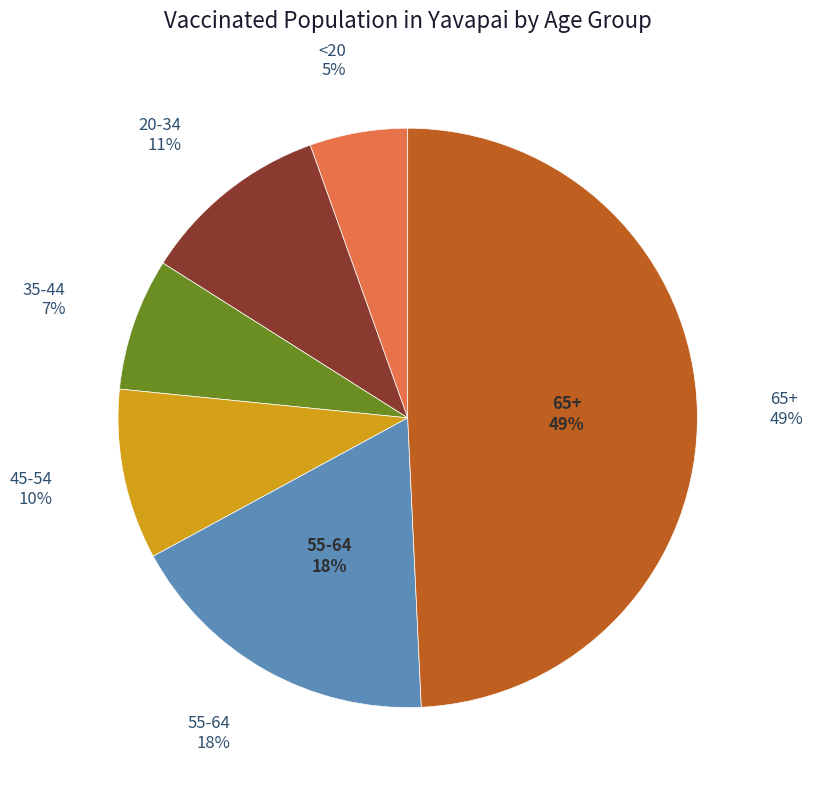

Is there any slice that represents more than half of the pie?

No